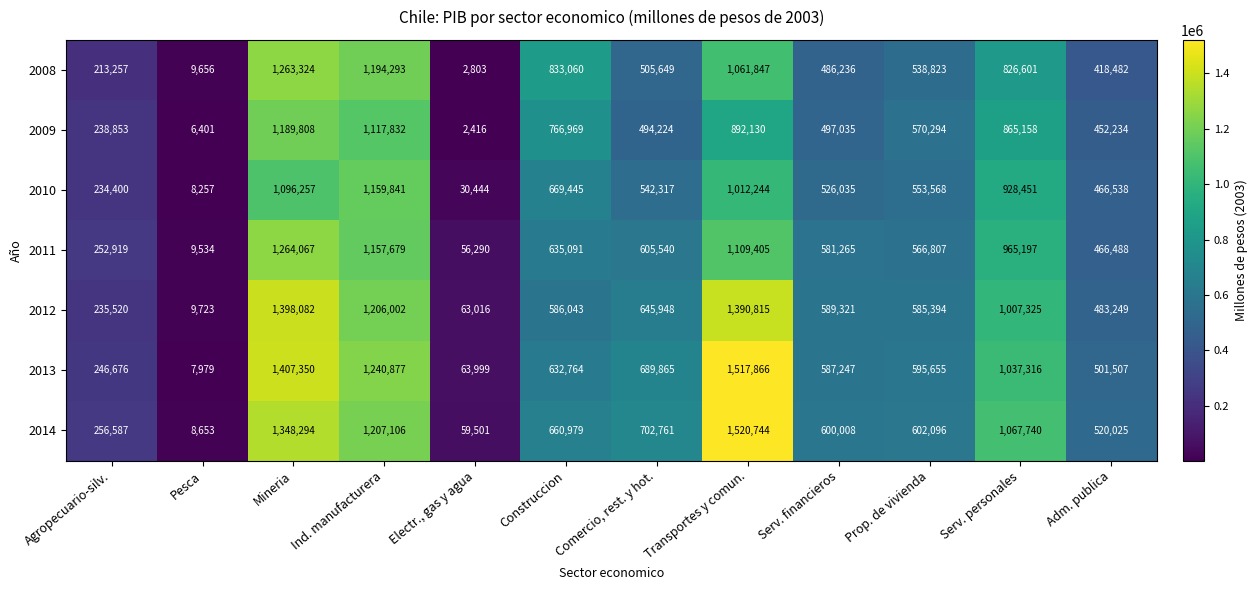

Count the number of categories in the chart.

12